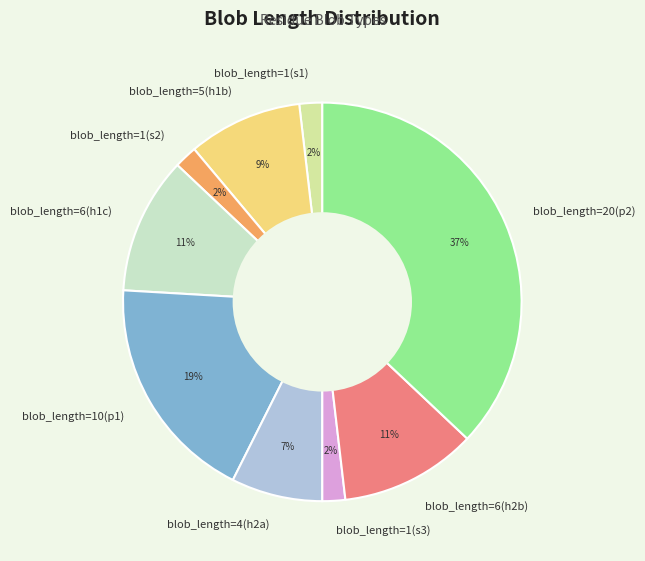

Between blob_length=20(p2) and blob_length=5(h1b), which is larger?

blob_length=20(p2)